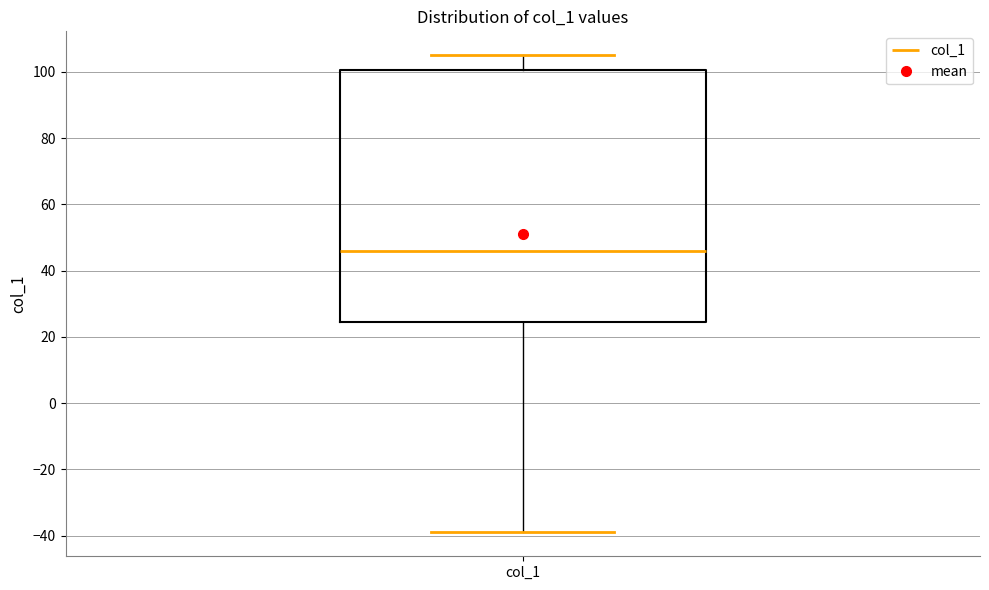

Transcribe this box plot: give where the median line is, the range the box spans, and where the two whiskers end, as read against the y-axis. The values are not printed on the chart, so give them approximately, as read against the axis.

median 46, box 24 to 100, whiskers -38 to 106